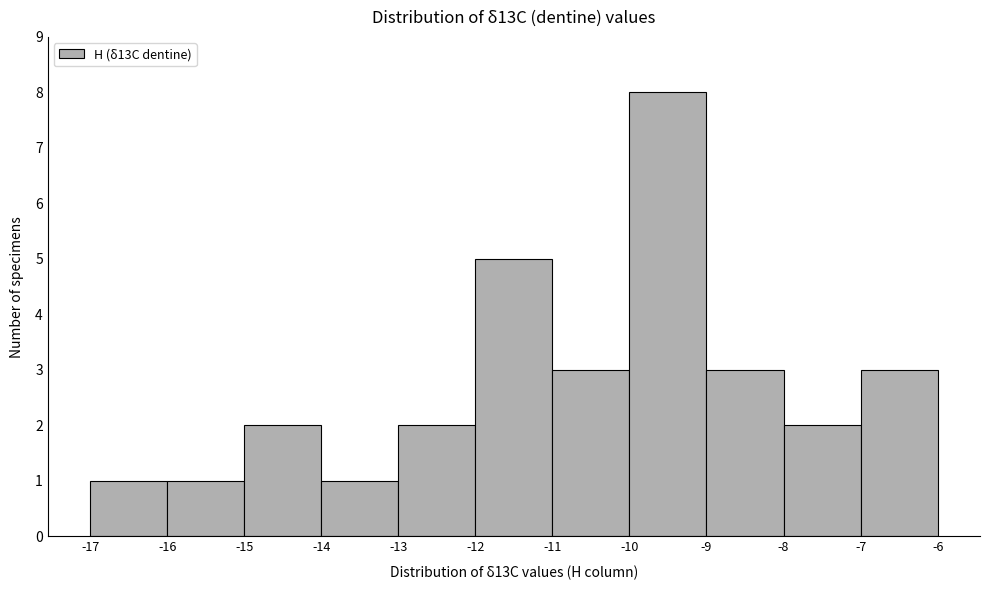

Reading left to right, transcribe this chart: for each bar, give the range it covers on the x-axis and its height. The values are not printed on the chart, so give them approximately, as read against the axis.

-17 to -16: 1
-16 to -15: 1
-15 to -14: 2
-14 to -13: 1
-13 to -12: 2
-12 to -11: 5
-11 to -10: 3
-10 to -9: 8
-9 to -8: 3
-8 to -7: 2
-7 to -6: 3